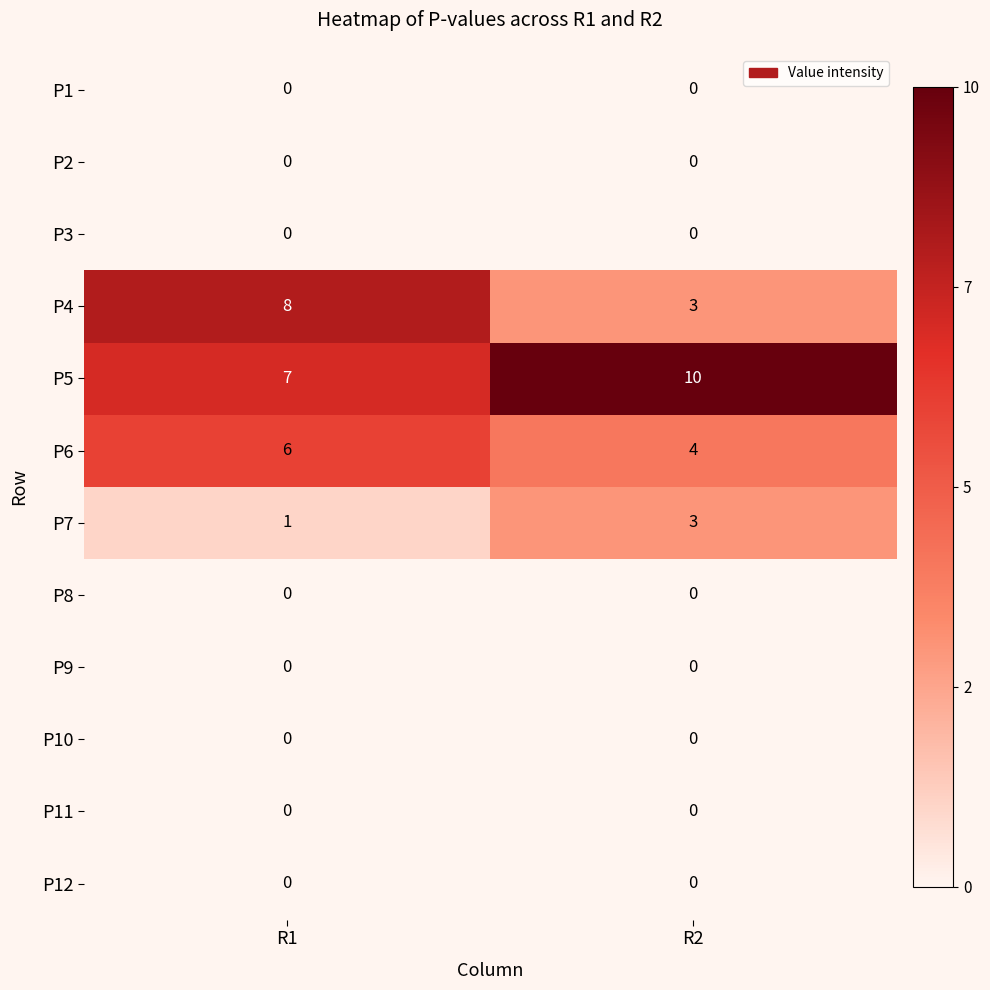

Which series has the largest total across all categories?

P5